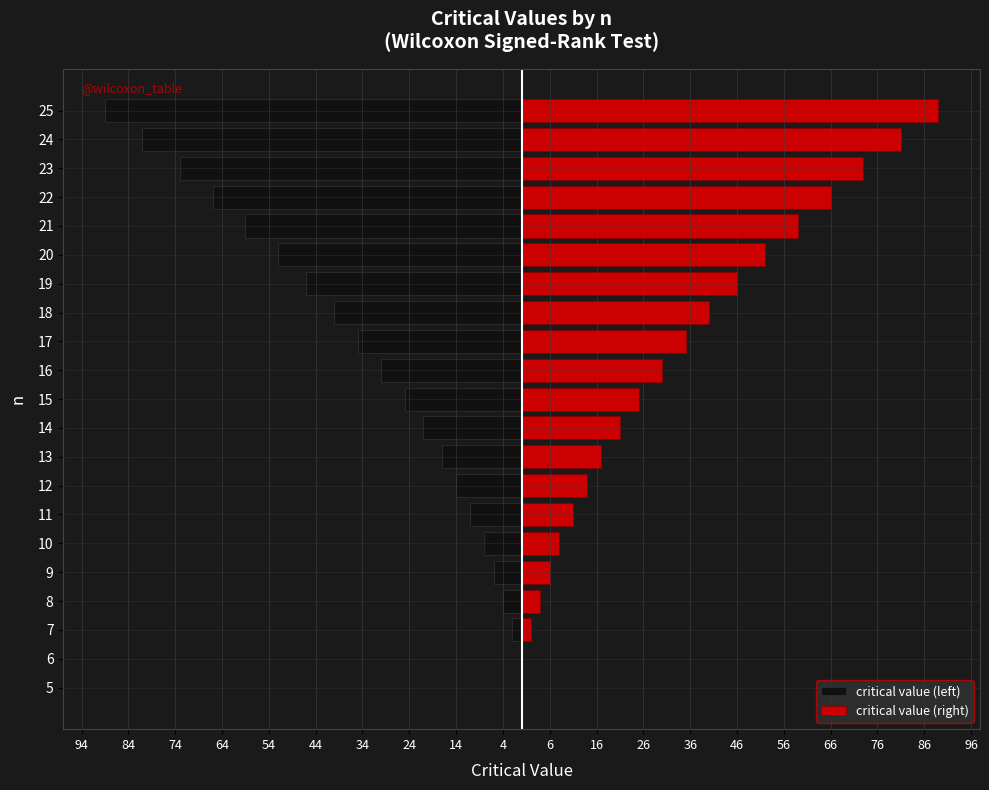

Are the bars horizontal?

Yes